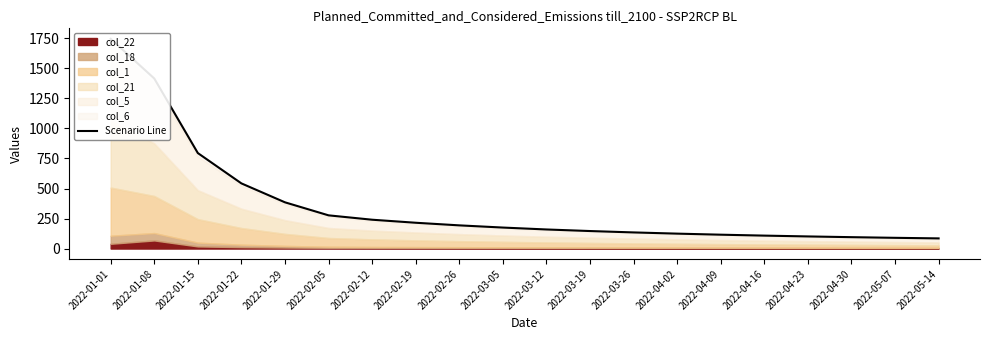

List the labels in order of value, largest first.

2022-01-01, 2022-01-08, 2022-01-15, 2022-01-22, 2022-01-29, 2022-02-05, 2022-02-12, 2022-02-19, 2022-02-26, 2022-03-05, 2022-03-12, 2022-03-19, 2022-03-26, 2022-04-02, 2022-04-09, 2022-04-16, 2022-04-23, 2022-04-30, 2022-05-07, 2022-05-14